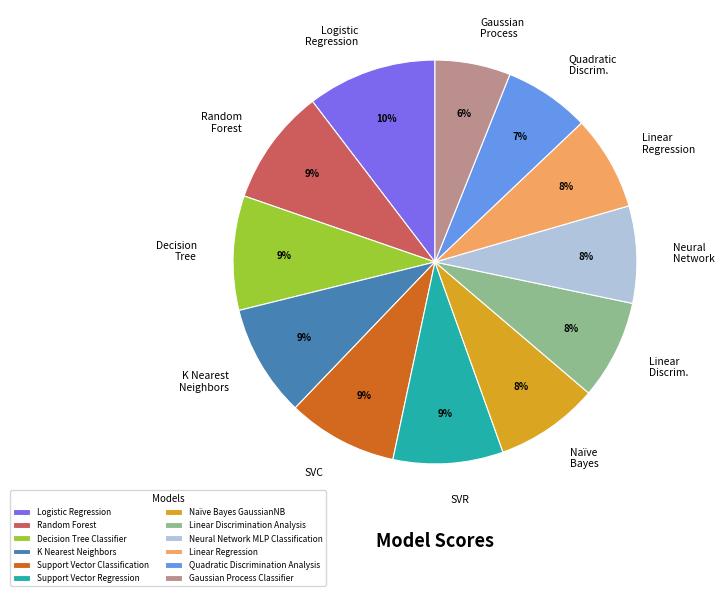

What percentage is the Decision Tree Classifier slice, to the nearest percent?

9%